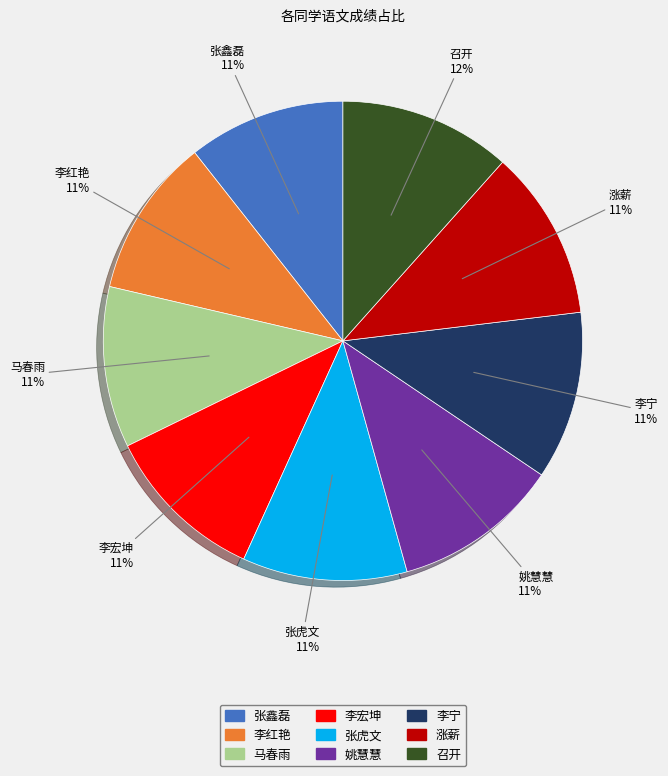

Count the number of slices in the pie.

9